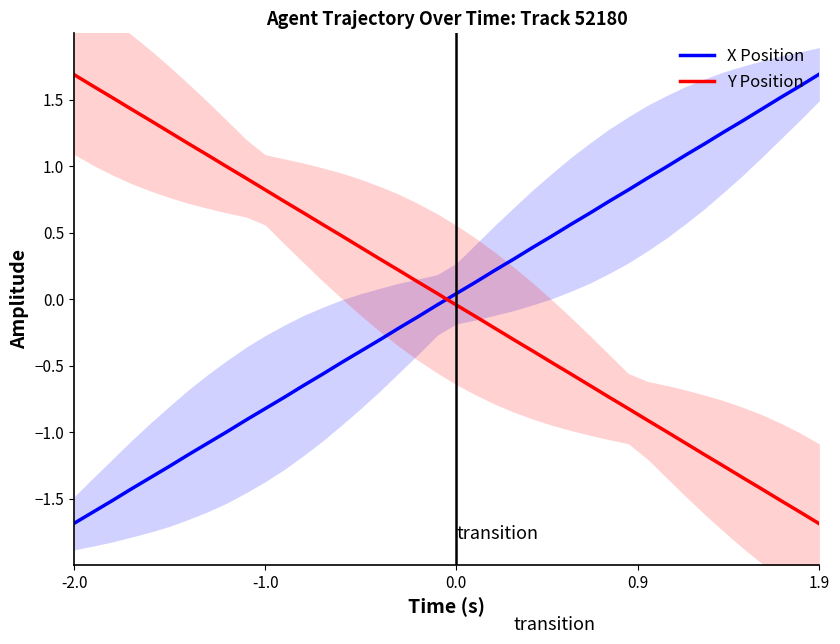

True or false: Y Position has more than 0 interior local peaks.

False